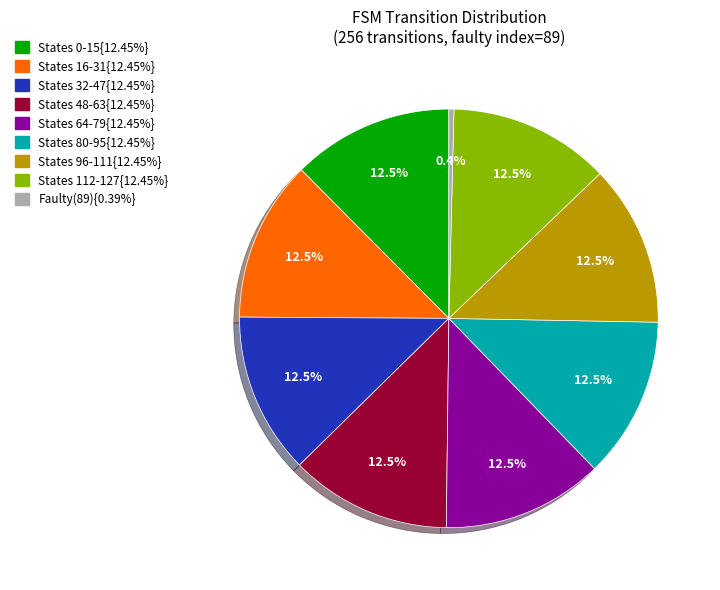

Does any single category account for the majority?

No